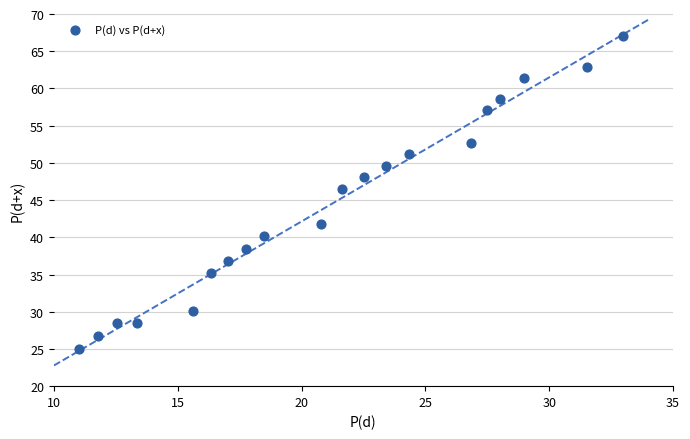

What is the range of X values (max minus min)?

22.0